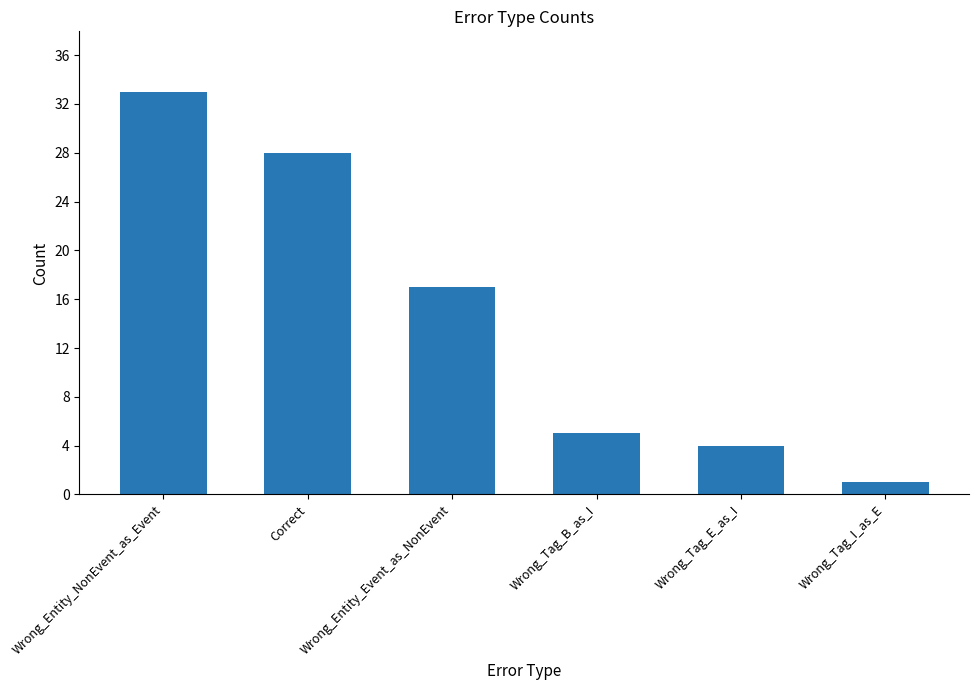

What is the greatest value displayed?

33